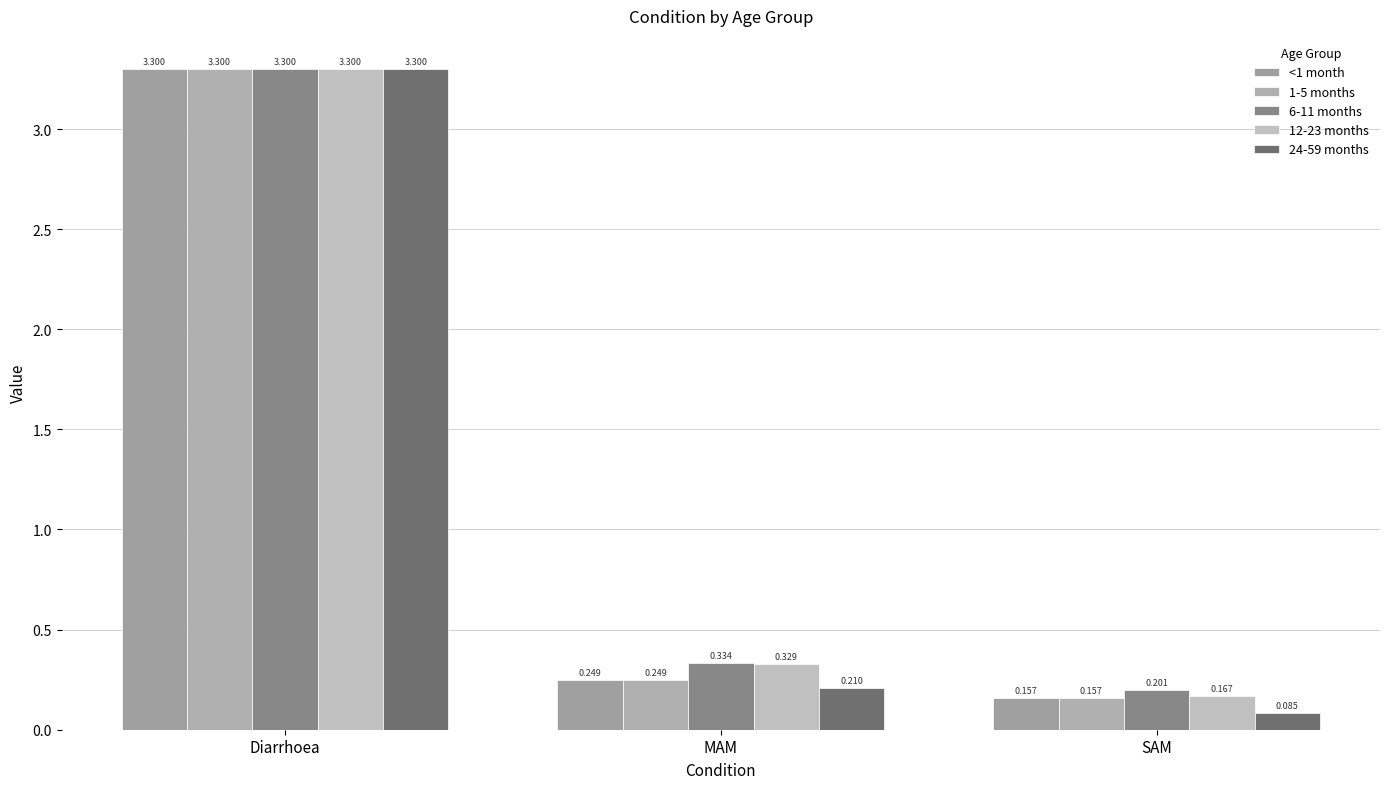

Reading right to left, transcribe all the data shown in this chart.

<1 month: 0.2	0.2	3.3
1-5 months: 0.2	0.2	3.3
6-11 months: 0.2	0.3	3.3
12-23 months: 0.2	0.3	3.3
24-59 months: 0.1	0.2	3.3